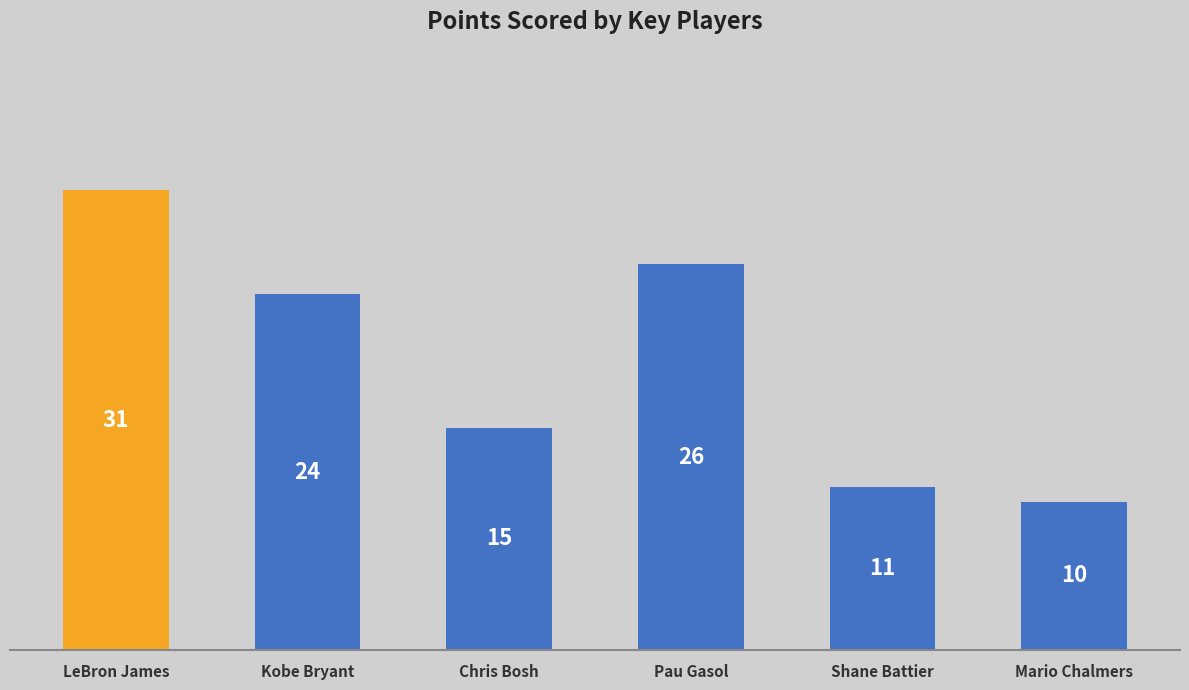

How many data points are less than 24?

3